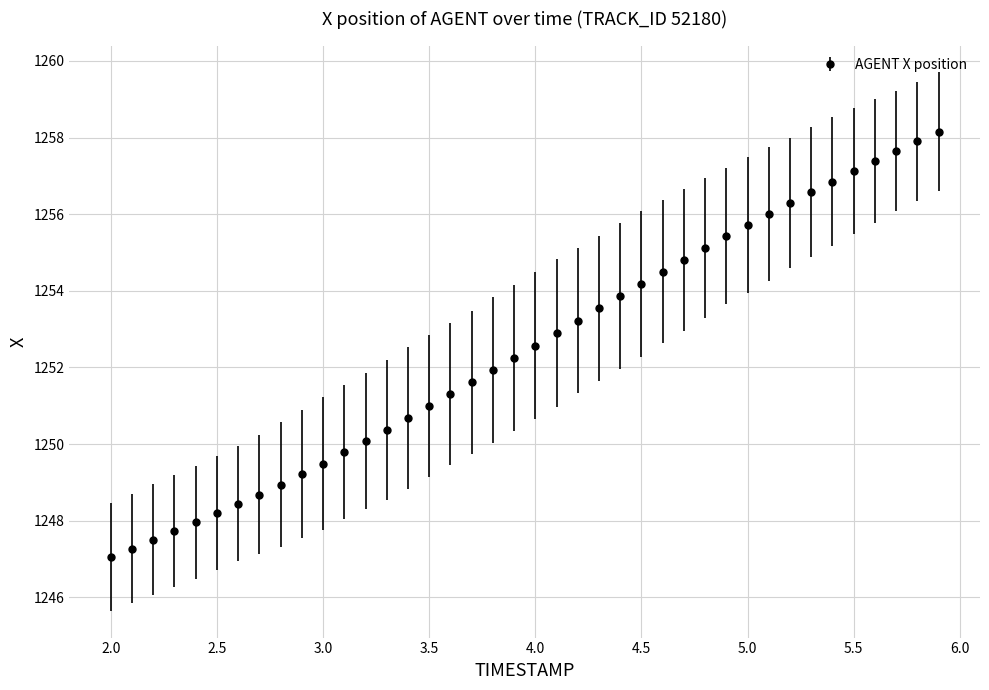

What is the average value?

1252.5